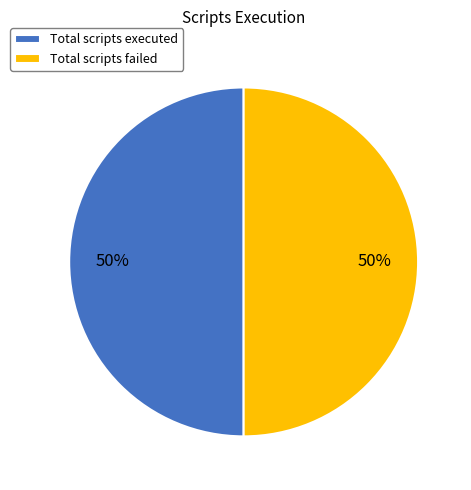

Combined, do Total scripts failed and Total scripts executed account for over 50%?

Yes